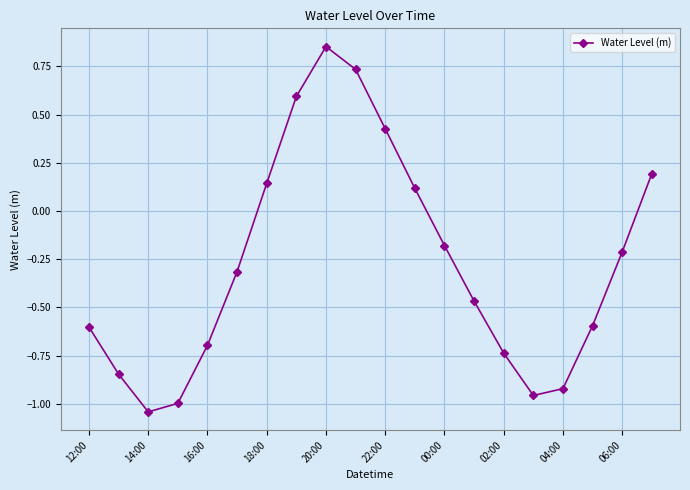

What is the difference between the second highest and minimum values?

1.8